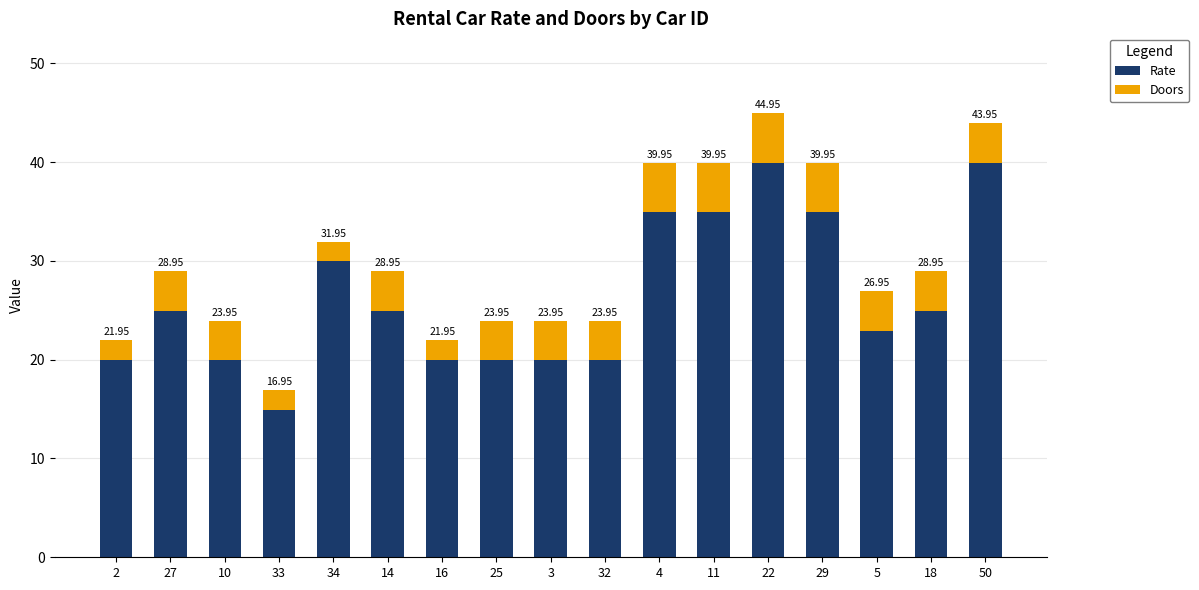

True or false: Rate has a value of 40.0 at 22.

True